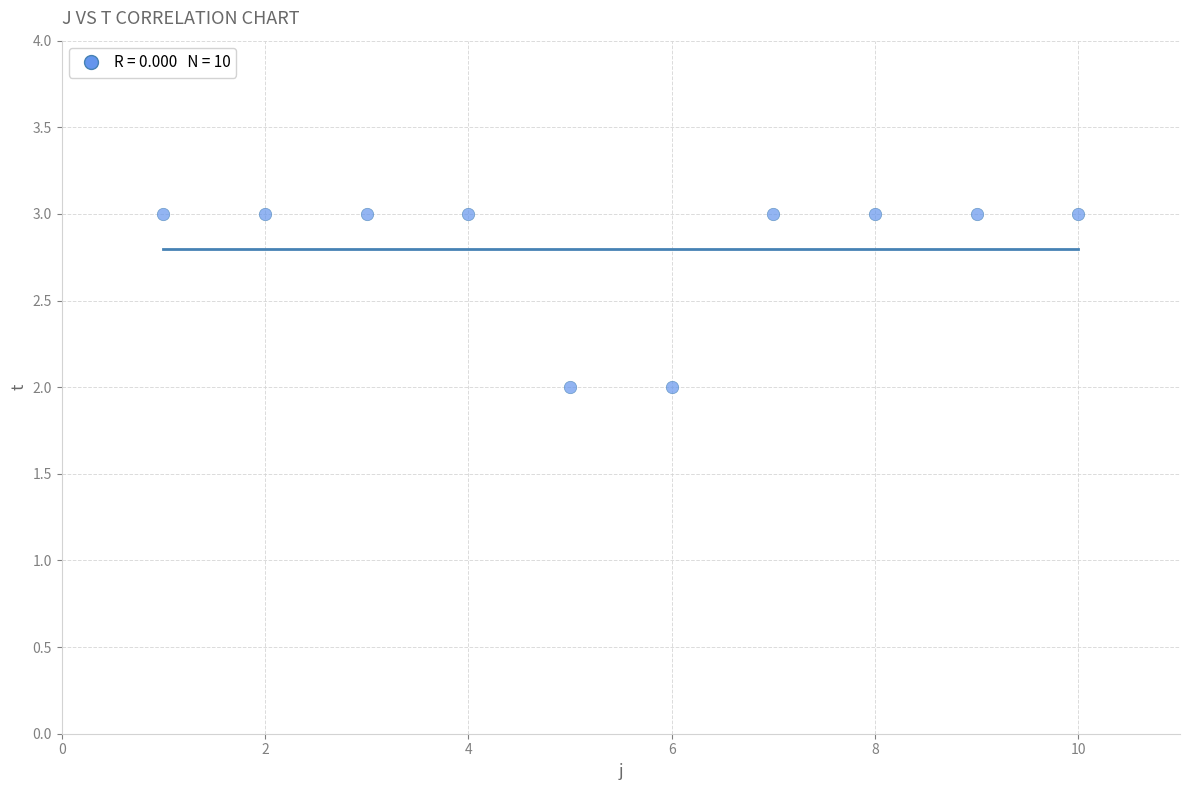

What is the average Y value?

3